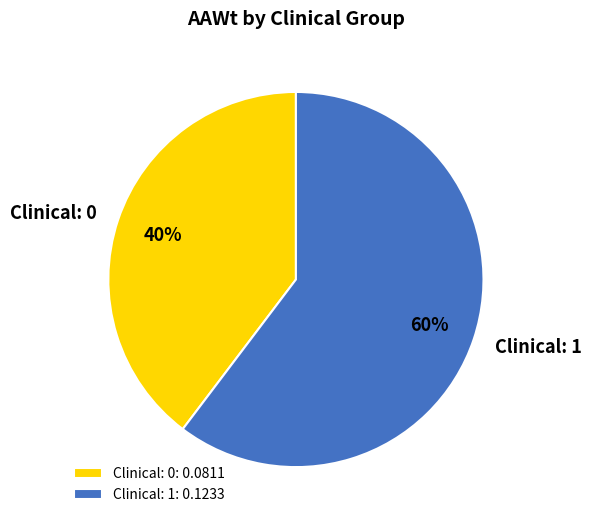

Is the sum of Clinical: 1 and Clinical: 0 greater than half?

Yes